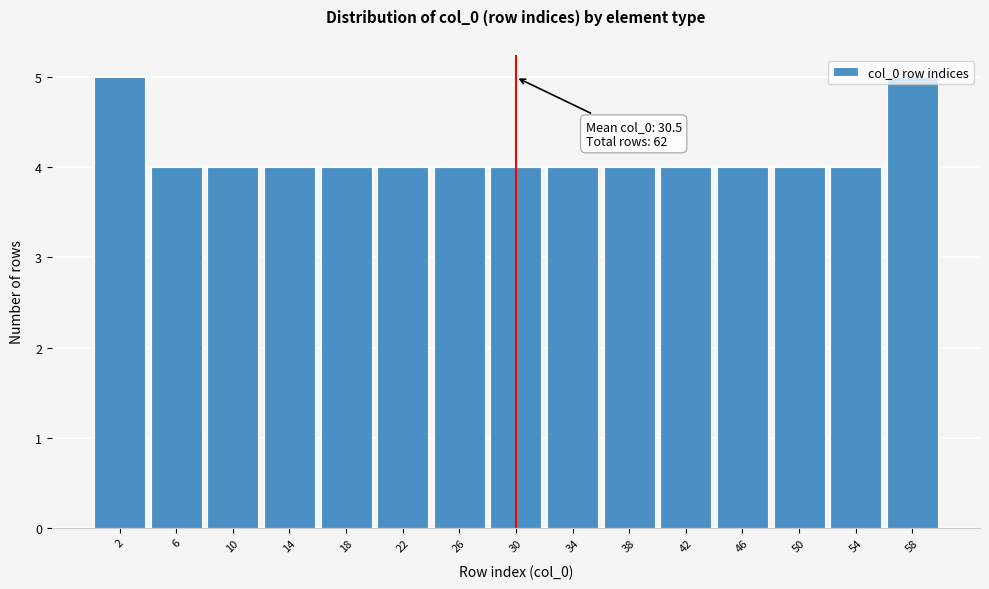

What is the sum of the values at 22 and 10?

8